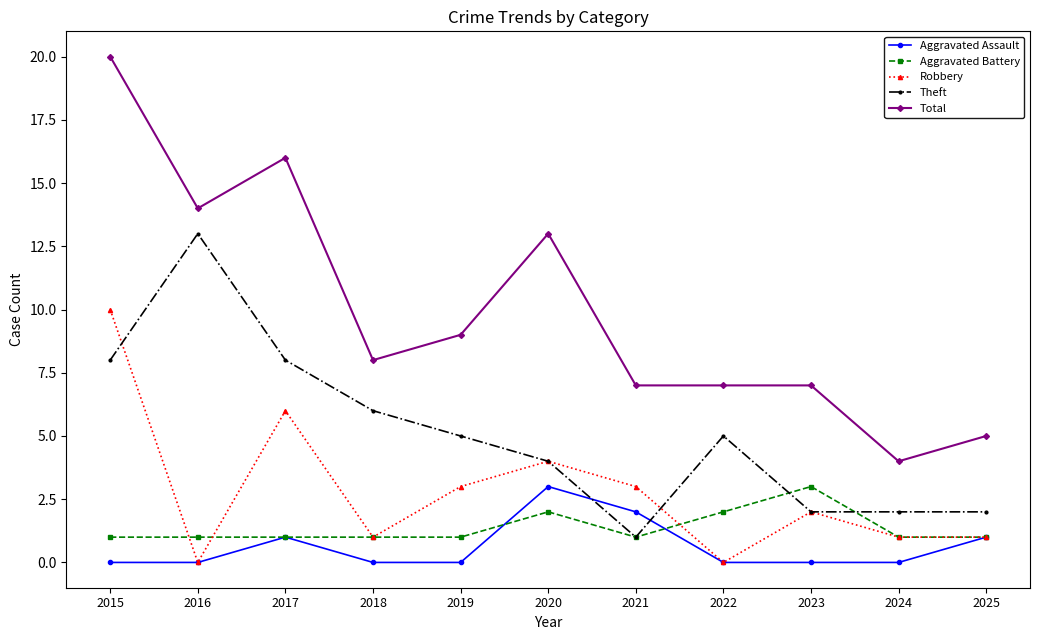

What is the difference between the second highest and minimum values in the Aggravated Assault series?

2